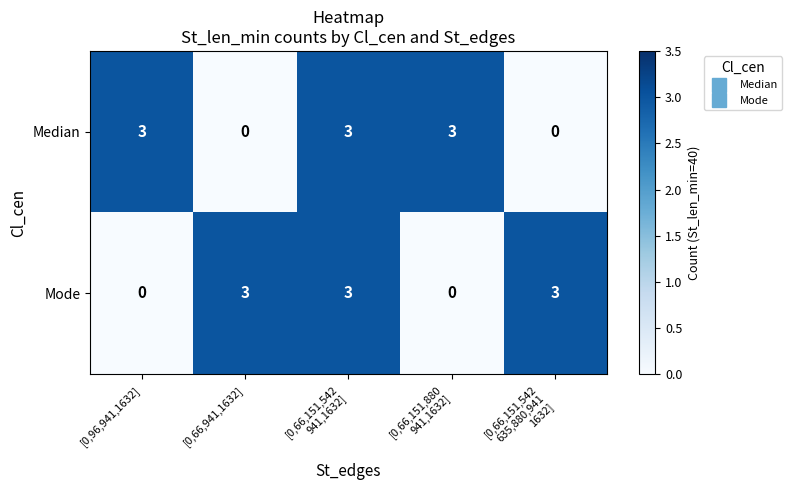

At [0,96,941,1632], list the series in order from largest to smallest.

Median, Mode